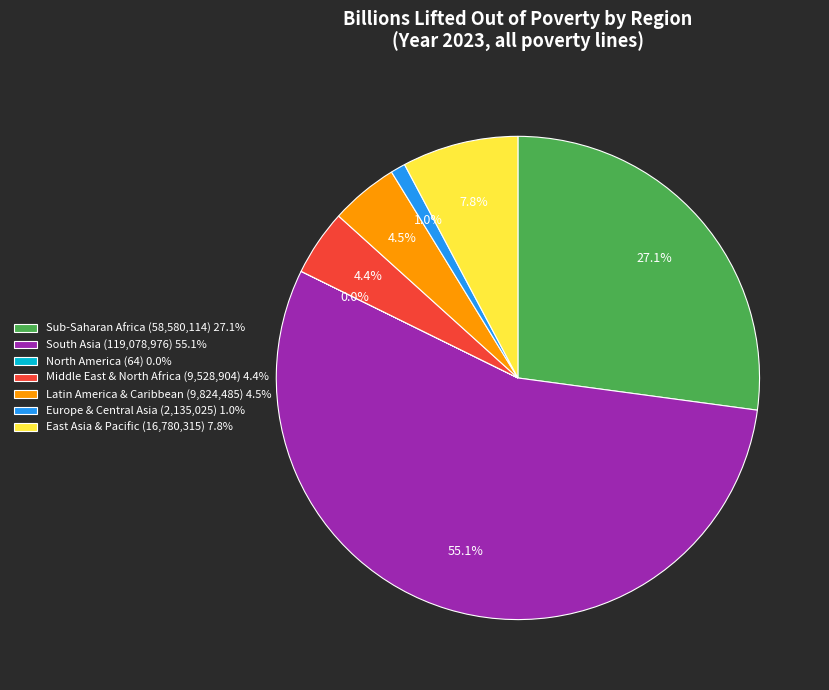

What is the ratio of the value at Sub-Saharan Africa (58,580,114) 27.1% to the value at Latin America & Caribbean (9,824,485) 4.5%?

6.0